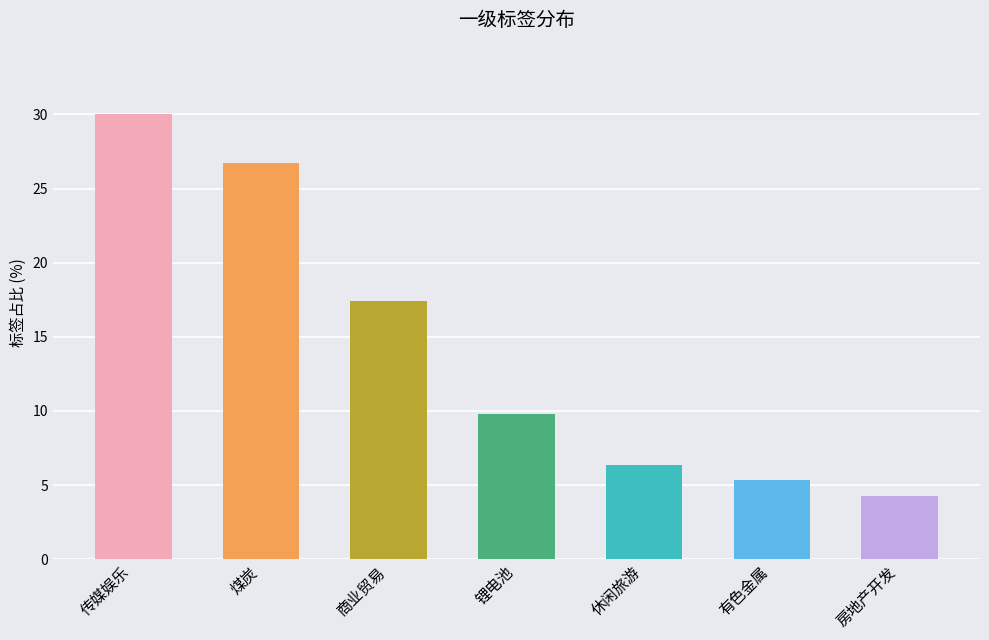

At which category does the chart reach its peak across all series?

传媒娱乐